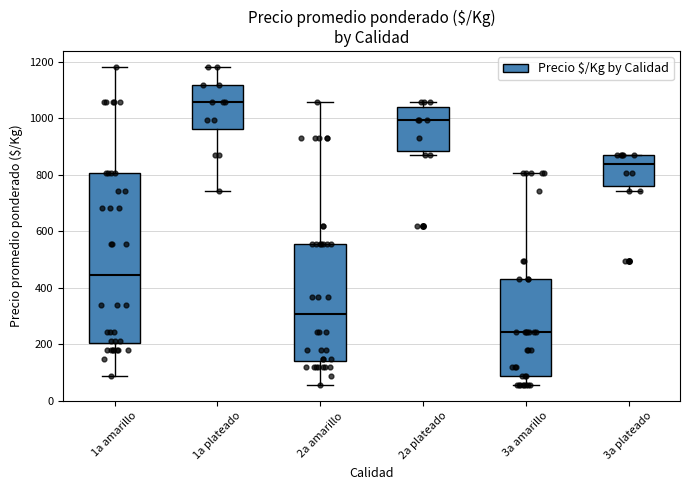

Which box has the lowest median line?

3a amarillo